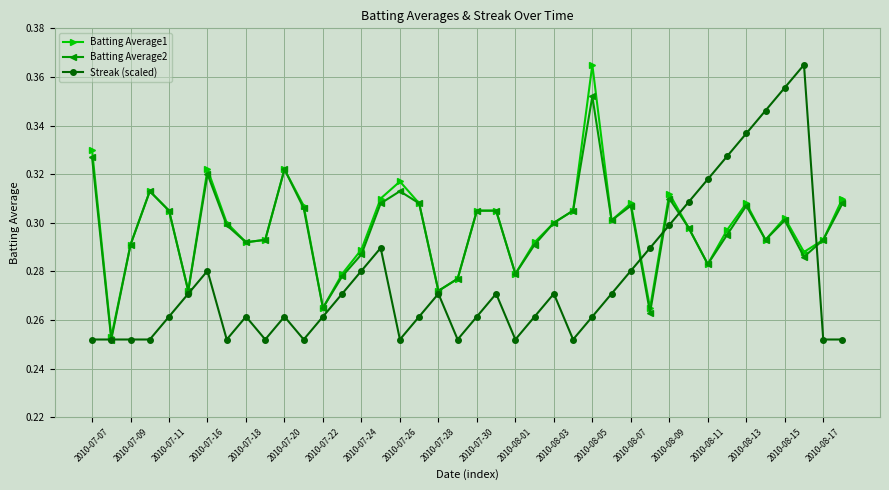

At how many categories does at least one series exceed 0?

40